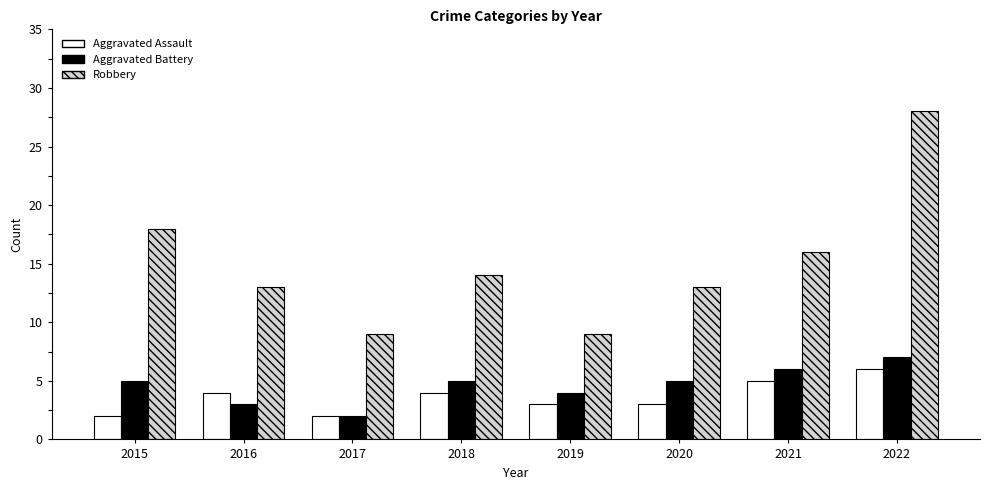

At which category is the sum across all series the highest?

2022